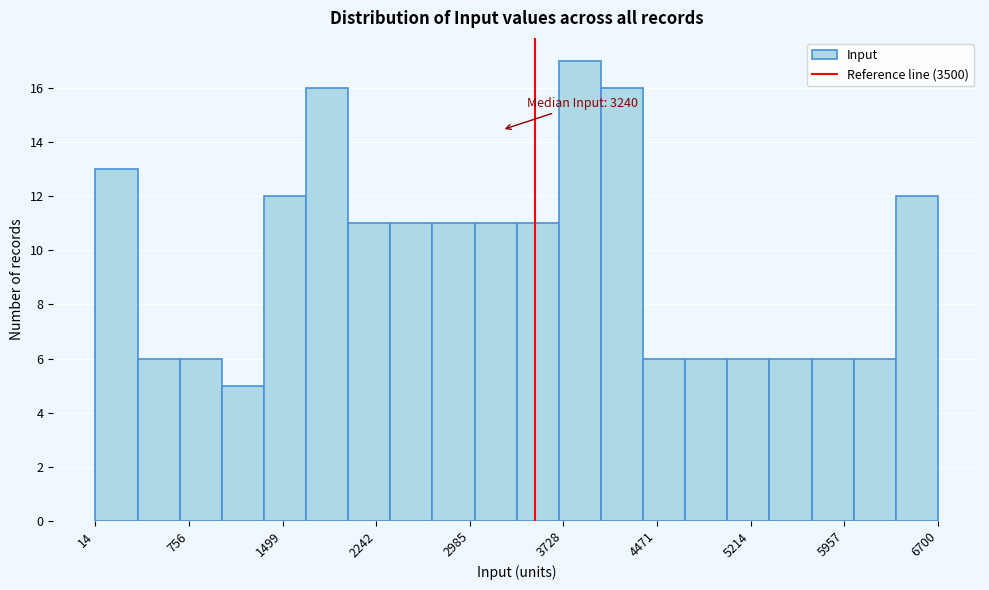

Around what value on the x-axis is the tallest bar? Give the approximate position of its centre, as read against the axis.

3900